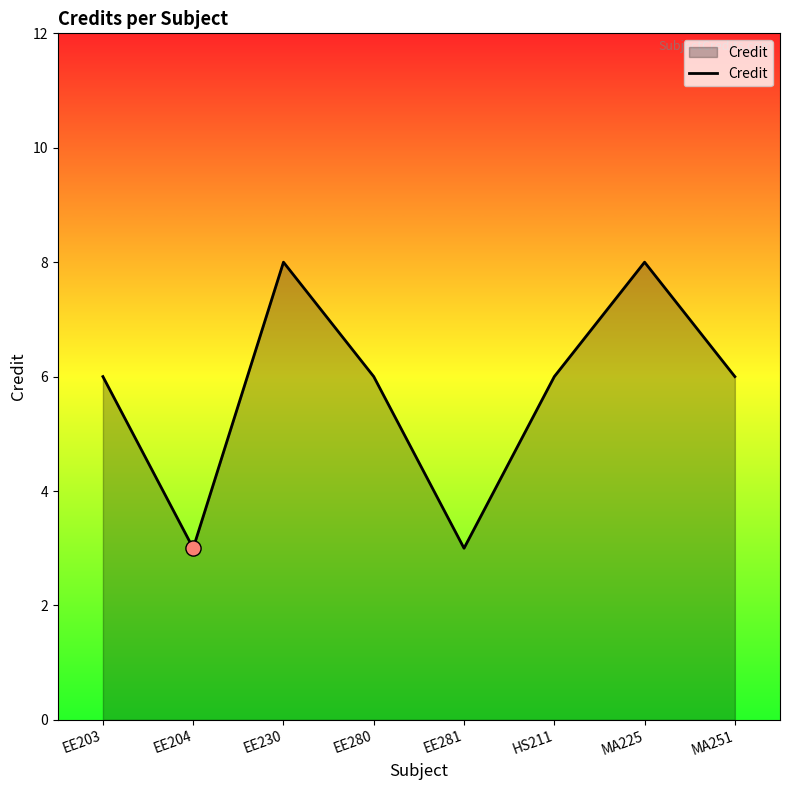

Approximately how many times larger is the value at EE280 compared to EE204?

2.0